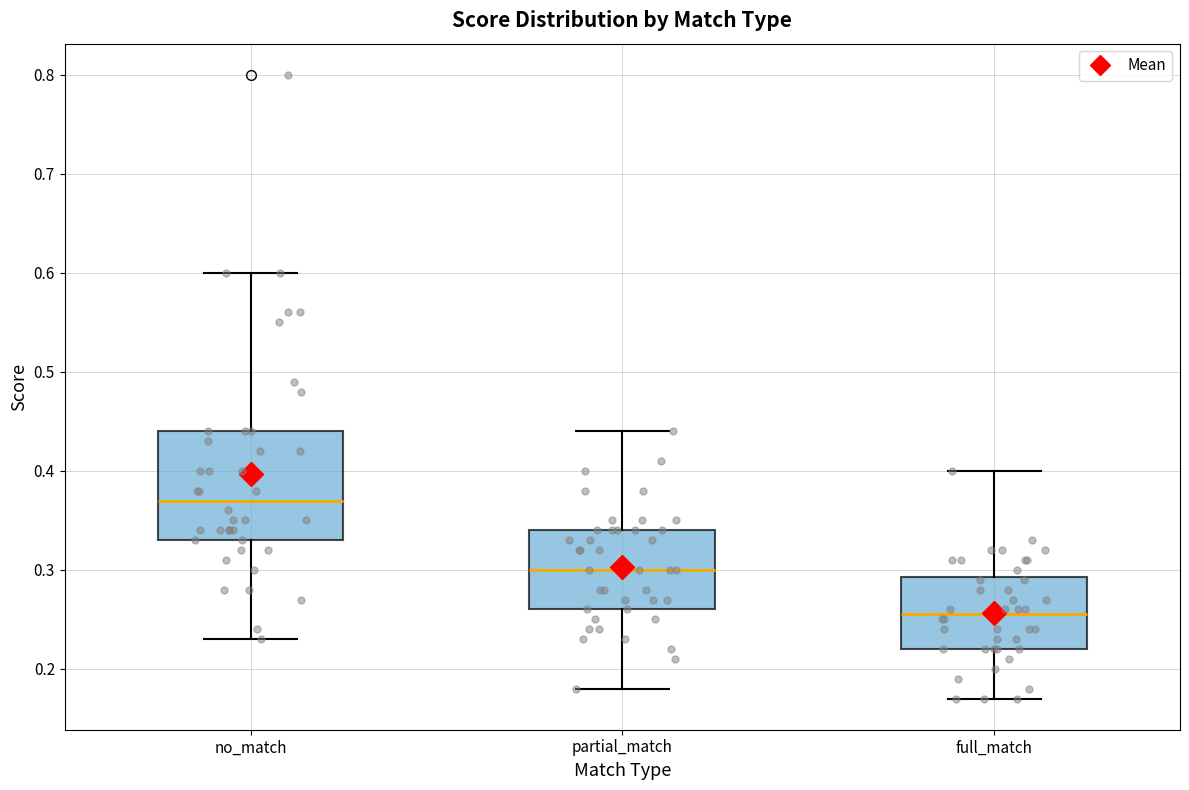

Comparing the boxes themselves (not the whiskers), which one is the tallest?

no_match